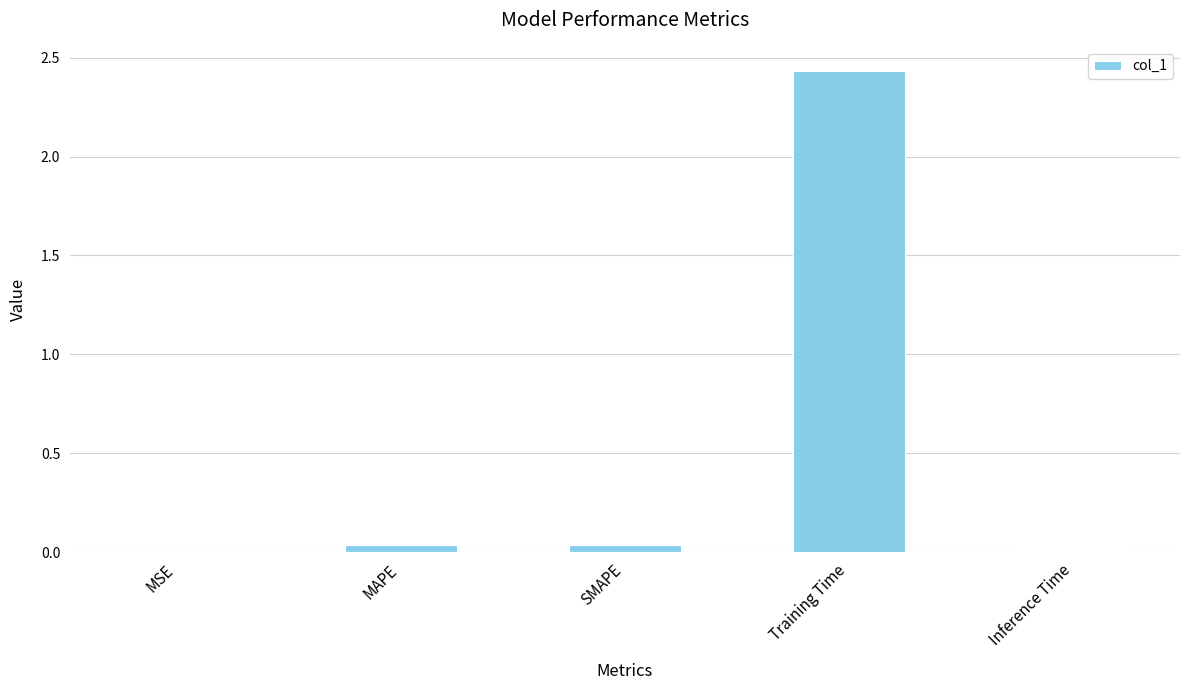

Which has a higher value, Training Time or MSE?

Training Time